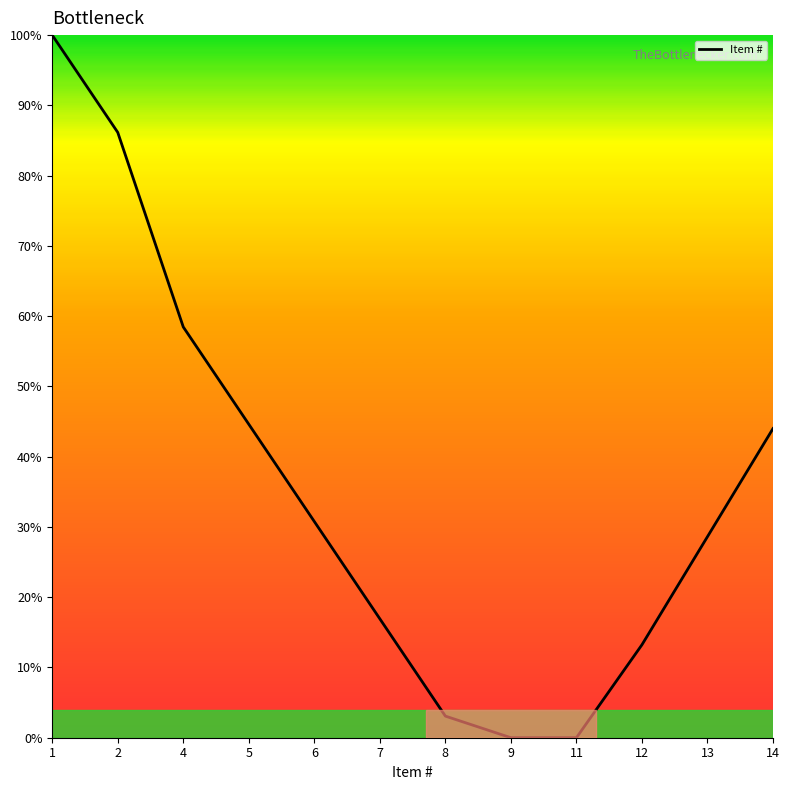

At which label does the data first exceed 30?

1